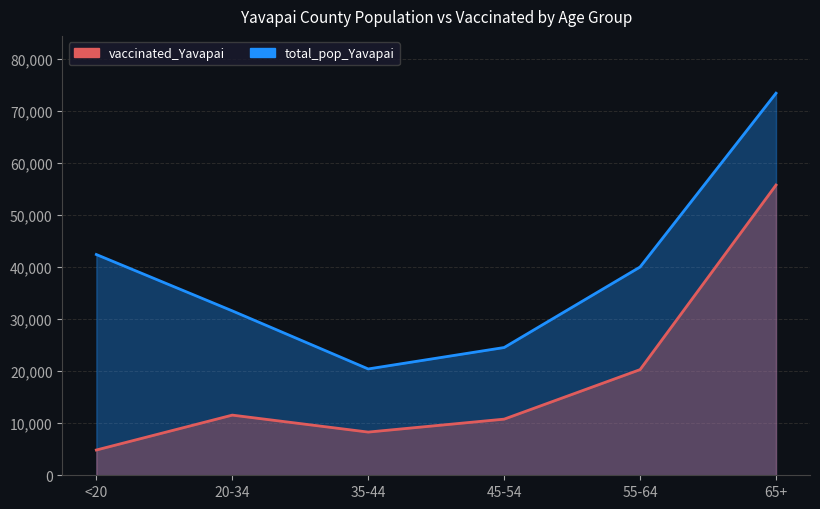

True or false: total_pop_Yavapai and vaccinated_Yavapai cross at least once.

False